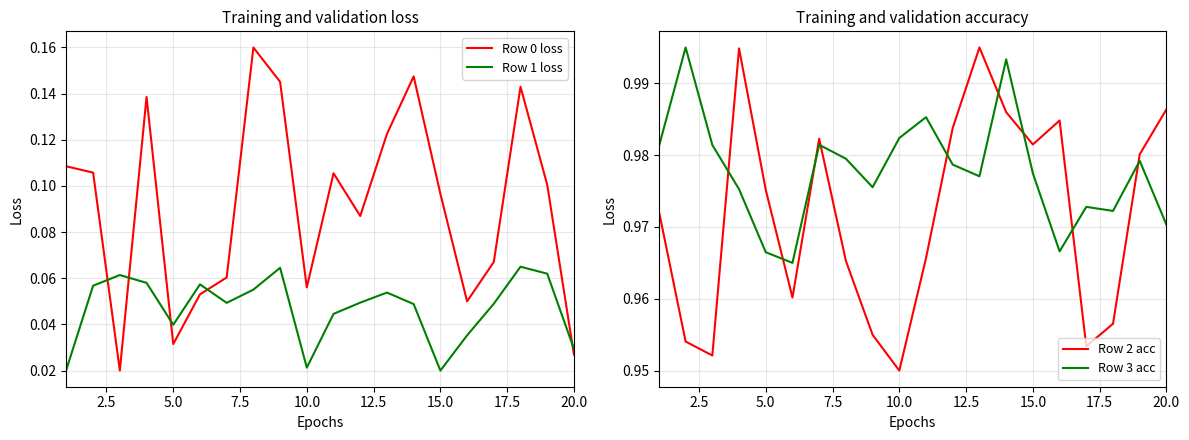

At which label is Row 2 acc closest to 0?

10.0